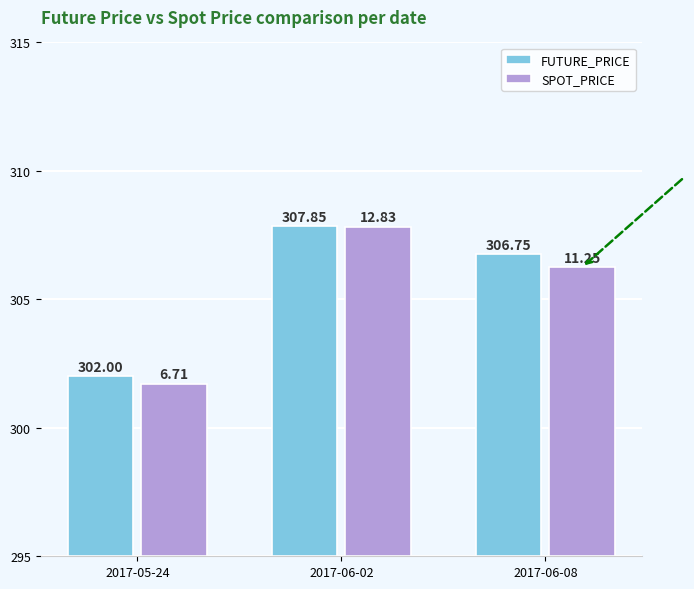

What is the average value of the SPOT_PRICE series?

10.3